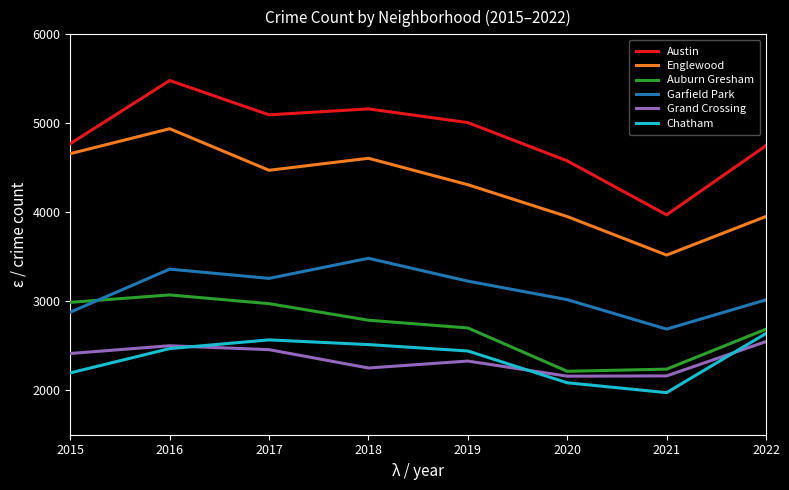

The value of Austin at 2021 is 7089. True or false?

False